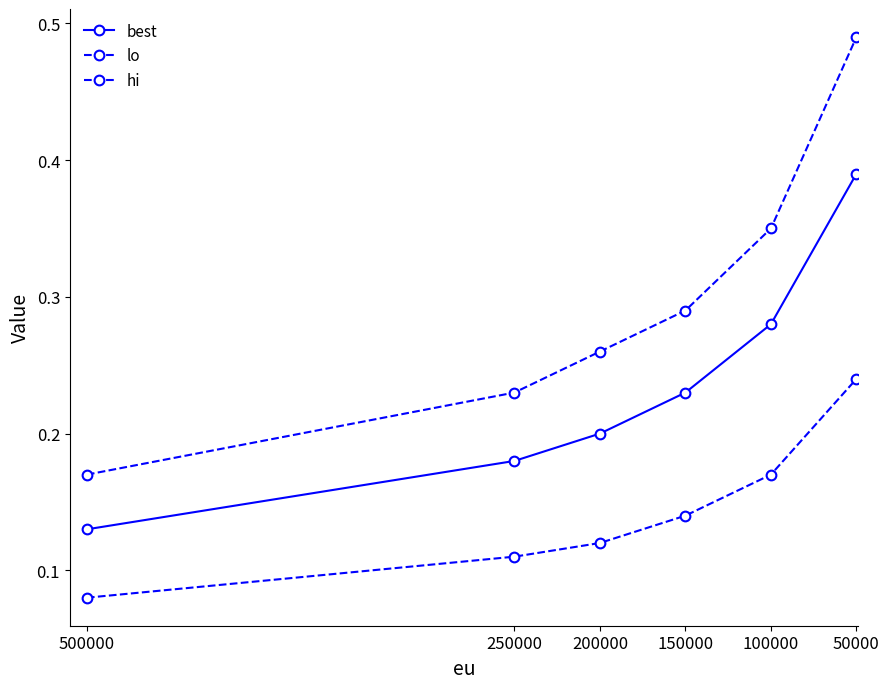

How many lines are shown in the chart?

3